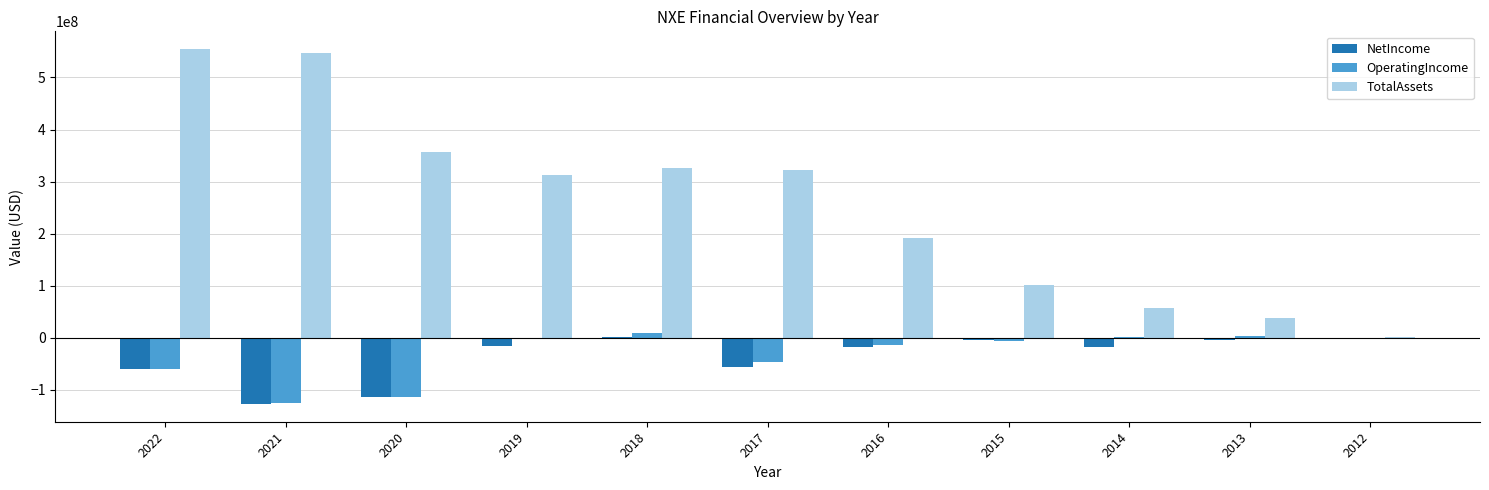

Which series changed the most between 2015 and 2014?

TotalAssets